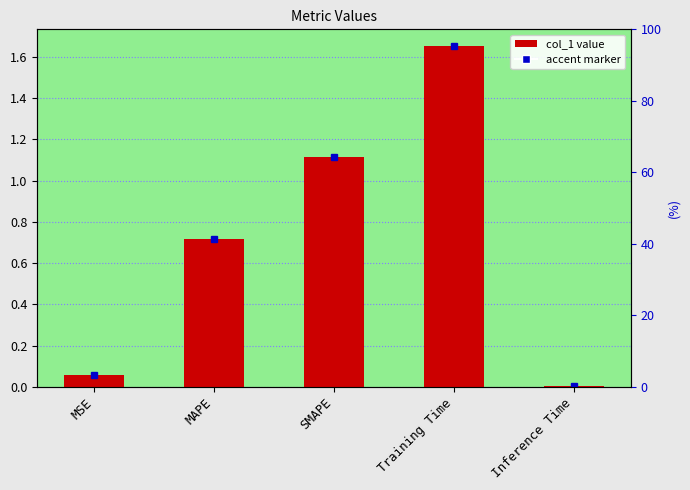

Count the number of data series in this chart.

1